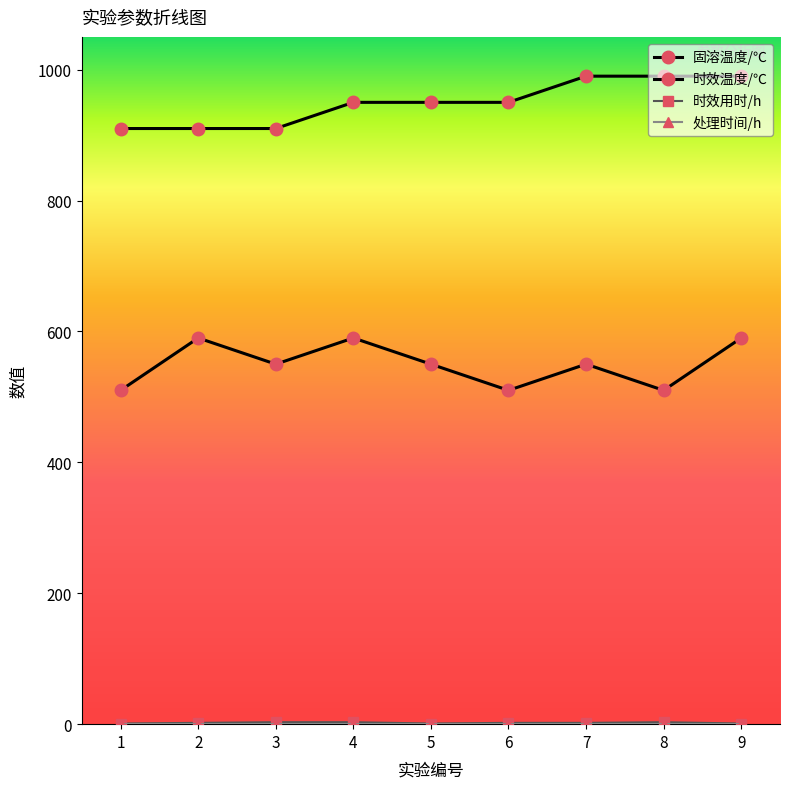

How many data points does each series have?

9